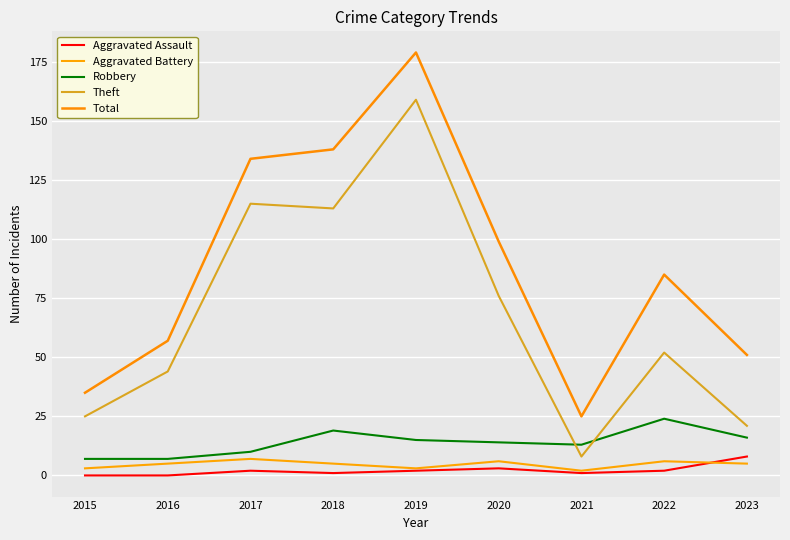

Where is Theft nearest to the value 83?

2020